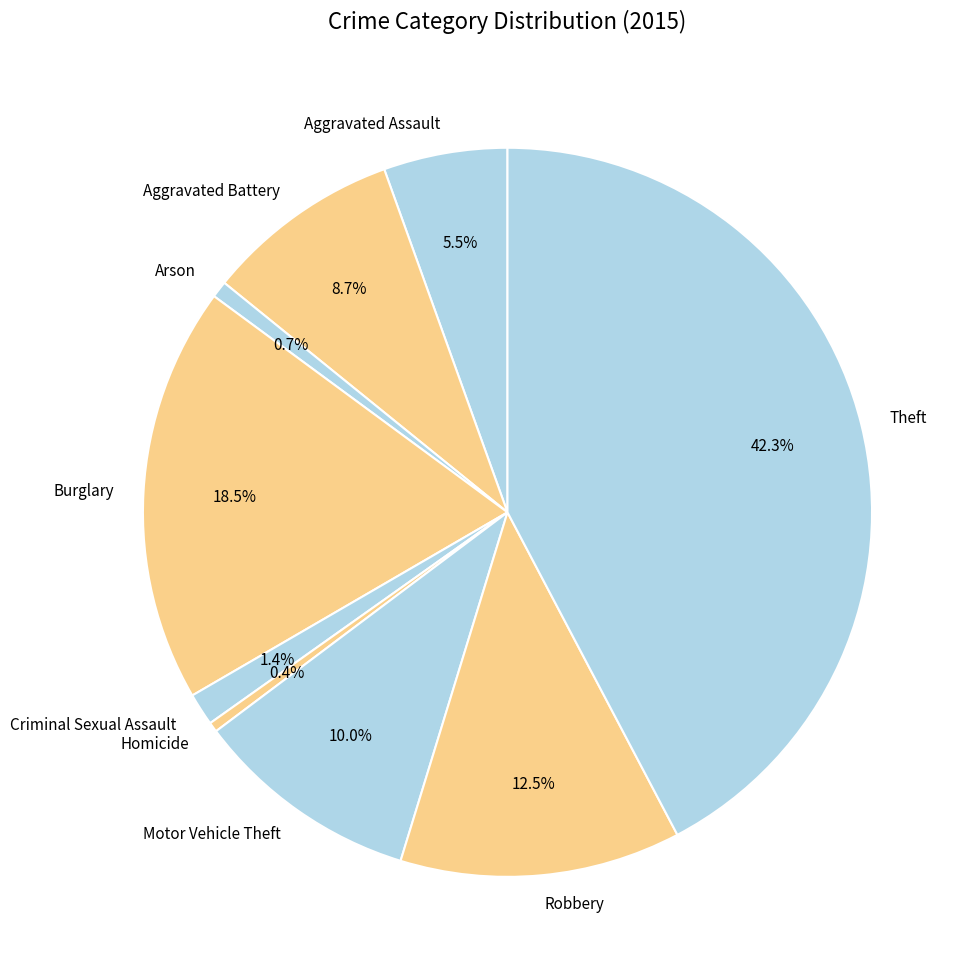

Which has a higher value, Robbery or Theft?

Theft